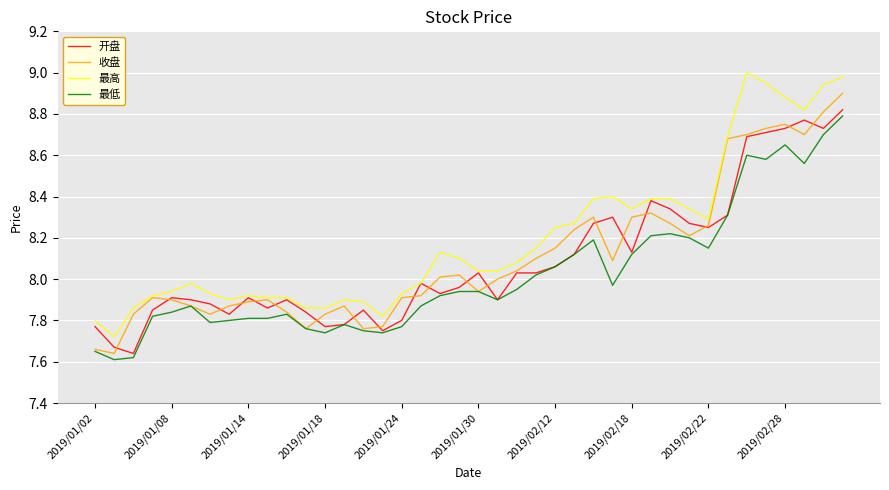

Which series has the largest total across all categories?

最高